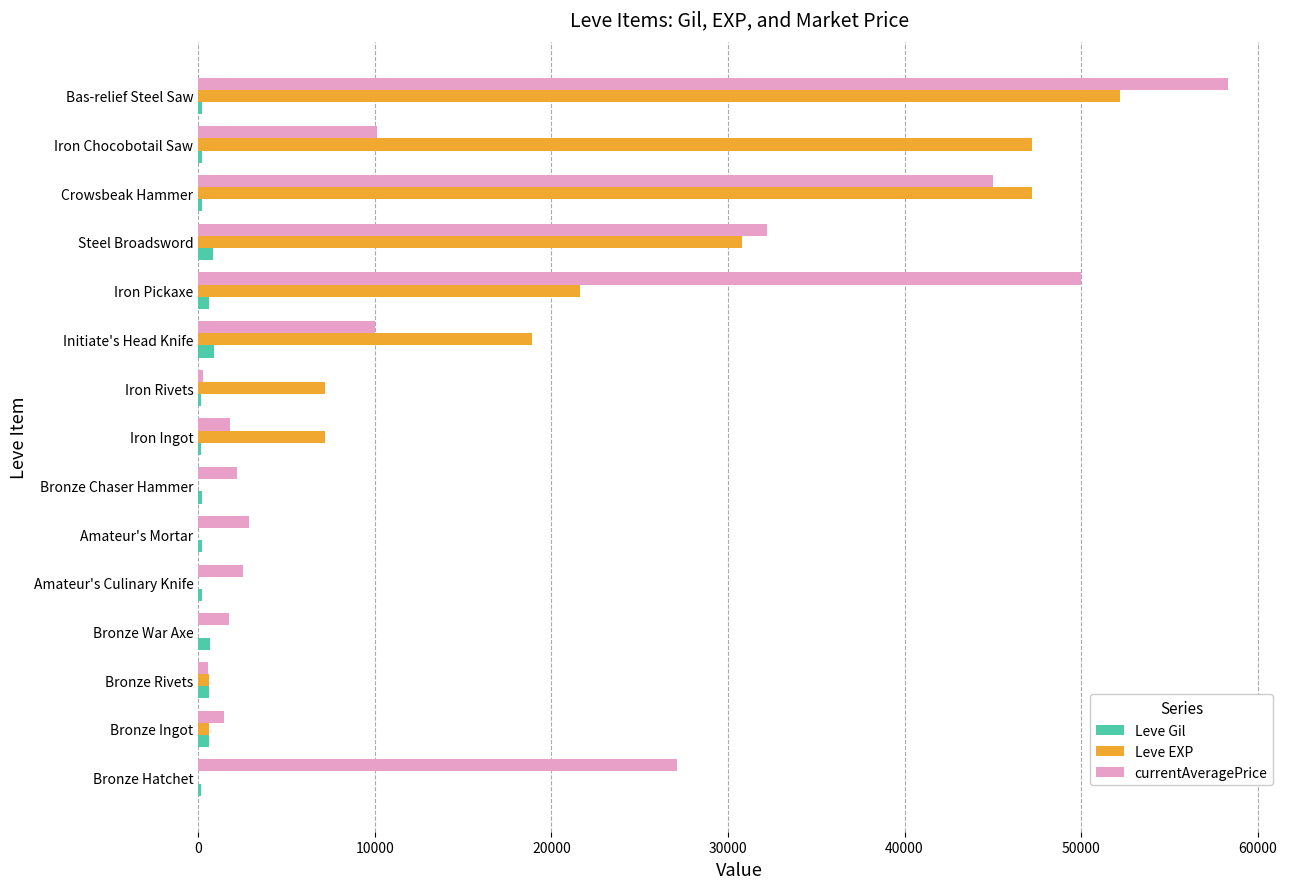

What is the sum of all Leve EXP values?

233567